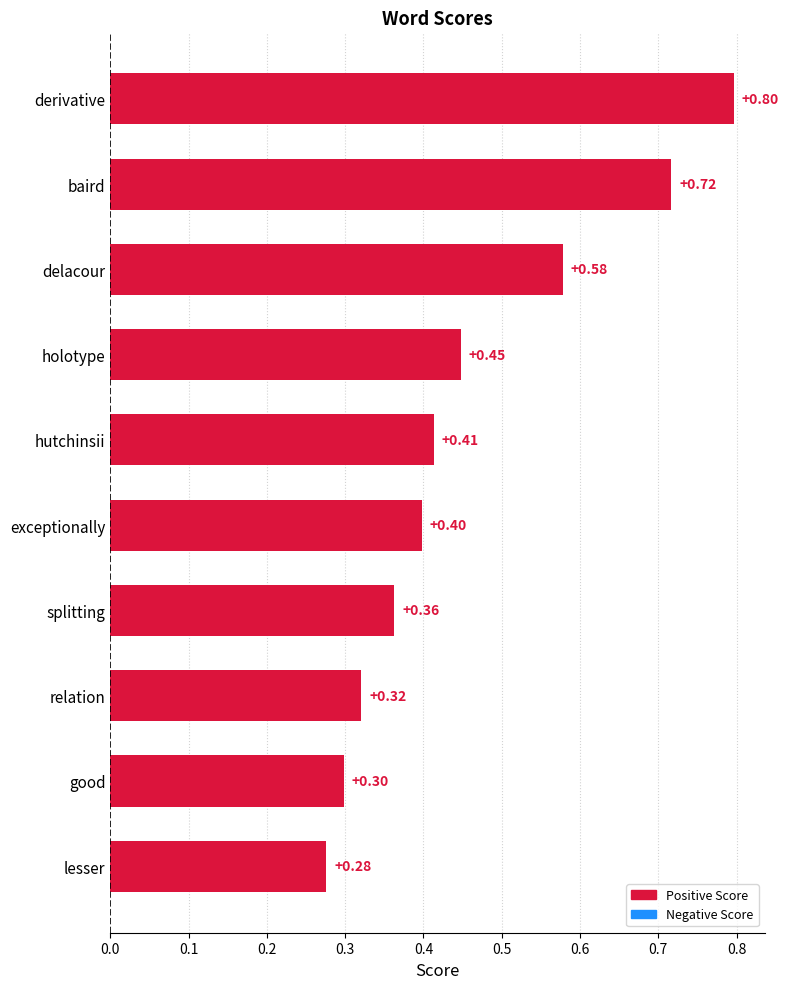

At which label is the value closest to 0?

lesser